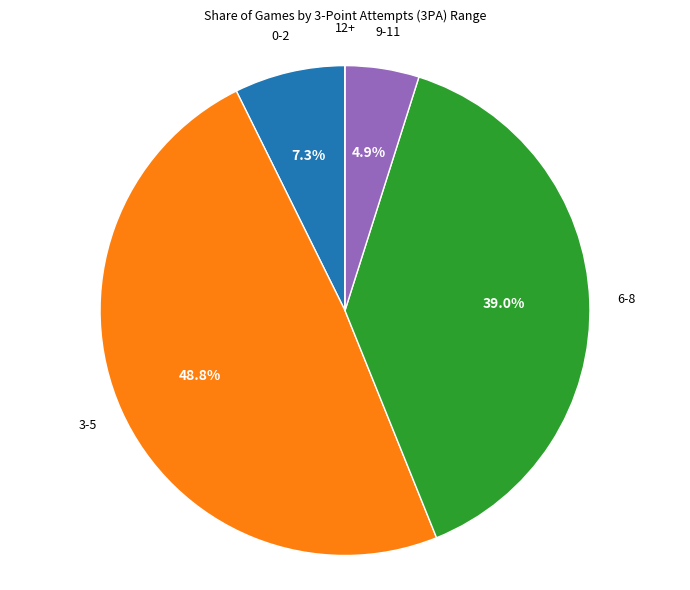

Is there a majority slice in this chart?

No